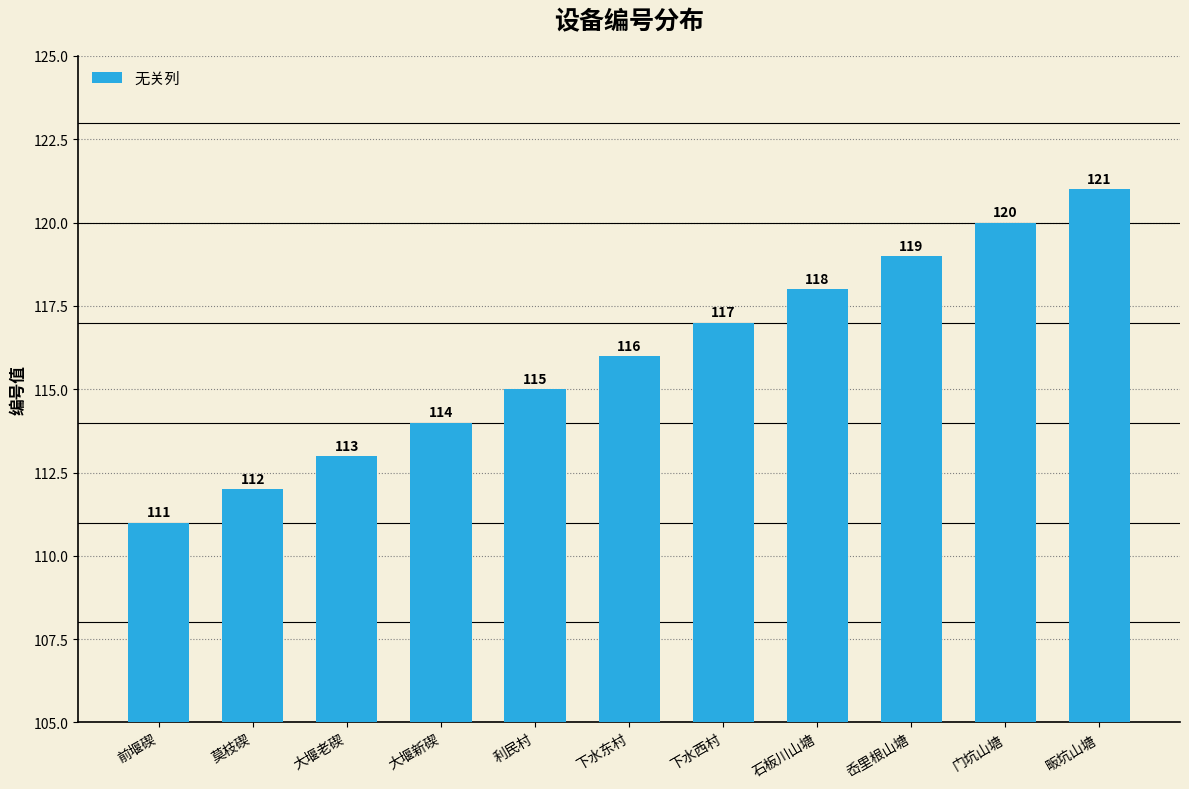

Between 下水东村 and 利民村, which is larger?

下水东村